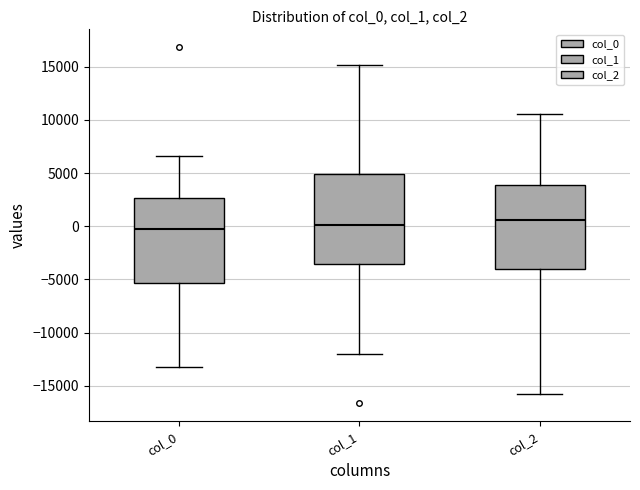

Reading left to right, transcribe this box plot: for each box, give where its median line is, the range the box spans, and where its two whiskers end, as read against the y-axis. The values are not printed on the chart, so give them approximately, as read against the axis.

col_0: median 0, box -5500 to 2500, whiskers -13000 to 6500
col_1: median 0, box -3500 to 5000, whiskers -12000 to 15000
col_2: median 500, box -4000 to 4000, whiskers -15500 to 10500